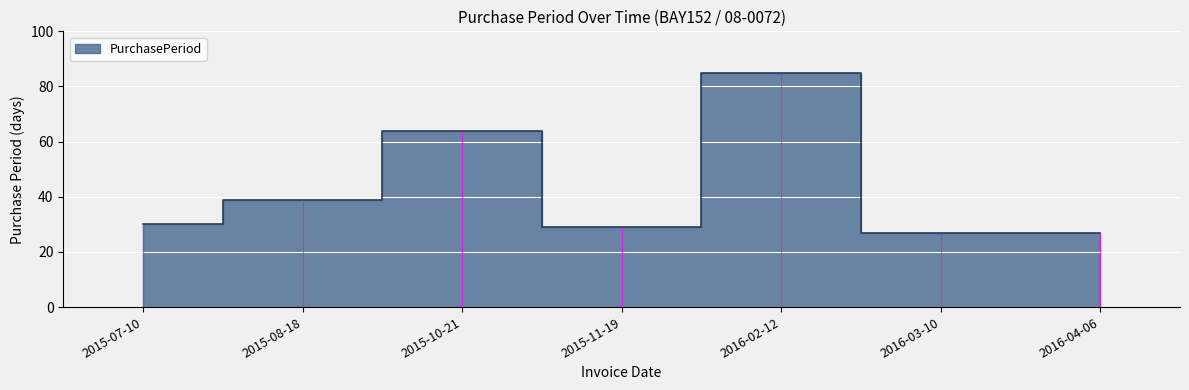

What is the maximum value shown in the chart?

85